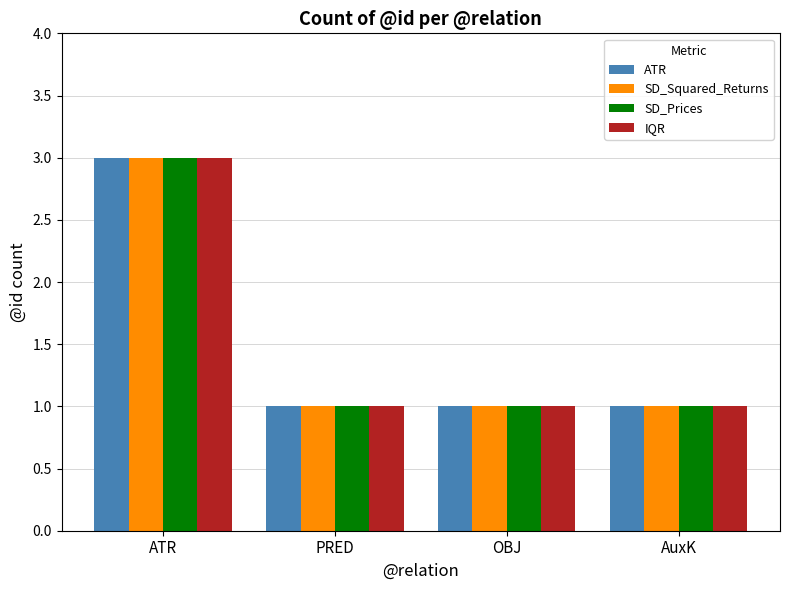

True or false: SD_Prices has a value of 3 at ATR.

True